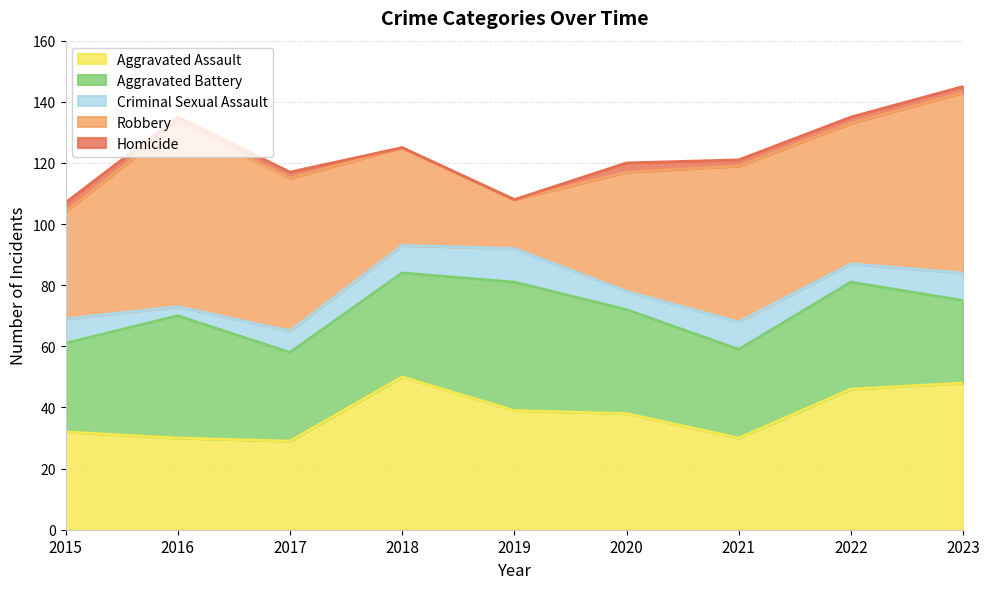

In Robbery, how many points are lower than both neighbors (excluding endpoints)?

2